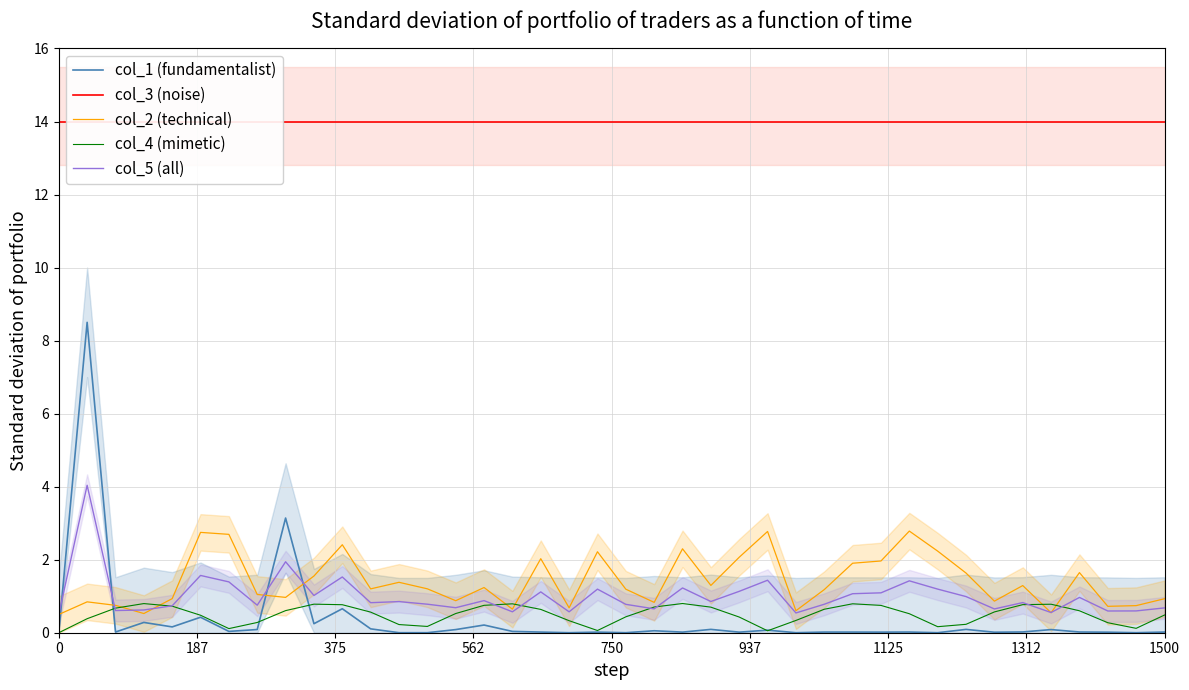

List the series in order of their peak value, lowest first.

col_4 (mimetic), col_2 (technical), col_5 (all), col_1 (fundamentalist), col_3 (noise)